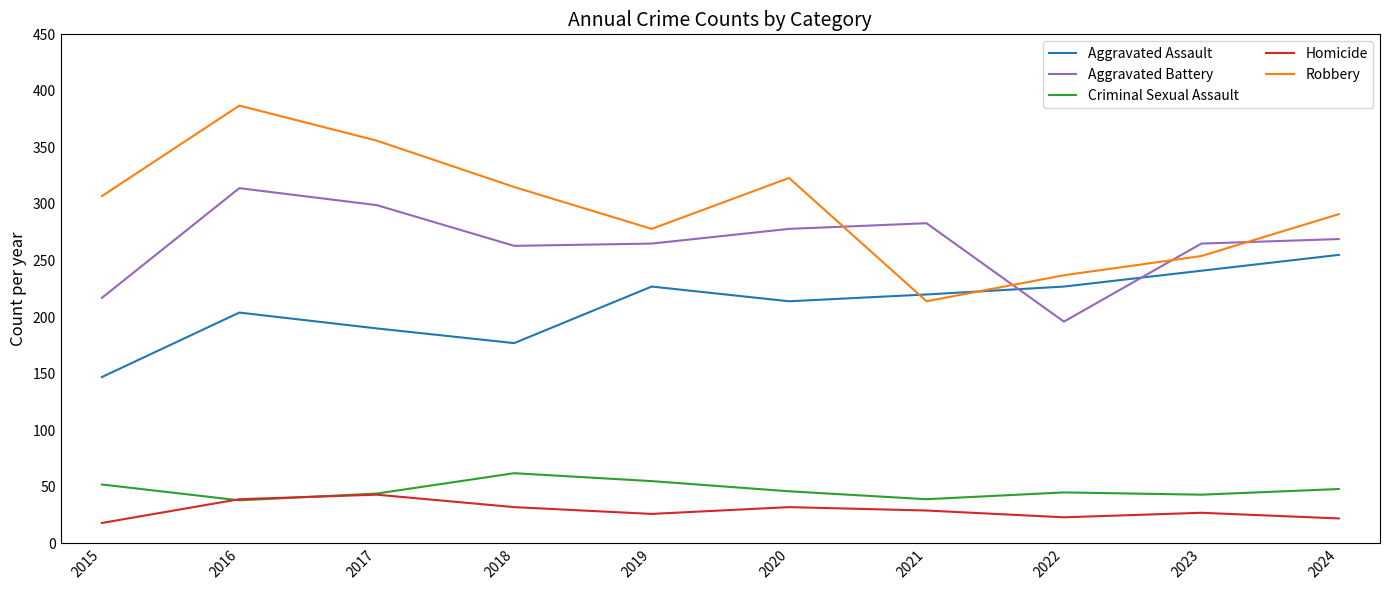

Which series has the widest spread of values?

Robbery